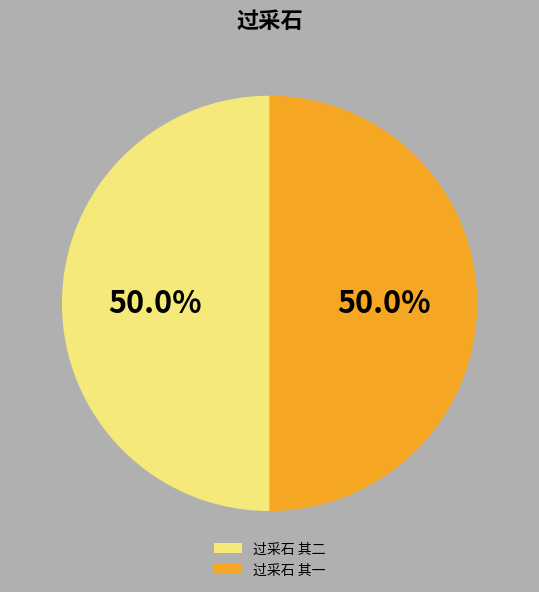

Combined, what portion of the pie is 过采石 其二 and 过采石 其一?

100.0%